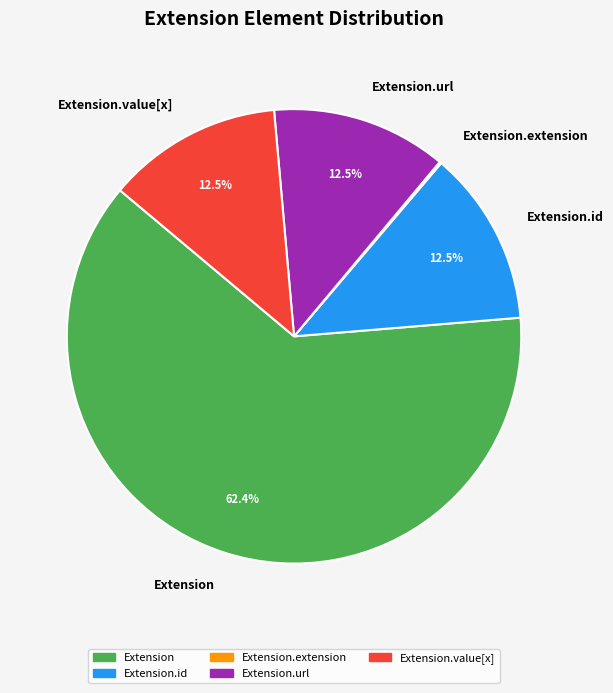

Does Extension account for over 50% of the chart?

Yes